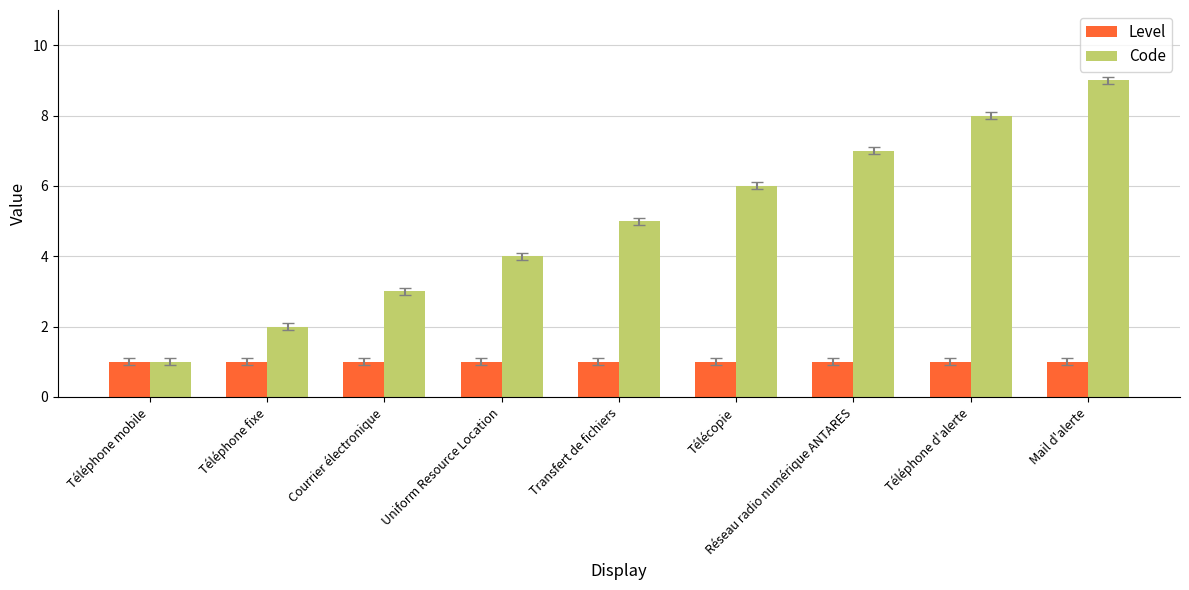

What is the total value across all series at Réseau radio numérique ANTARES?

8